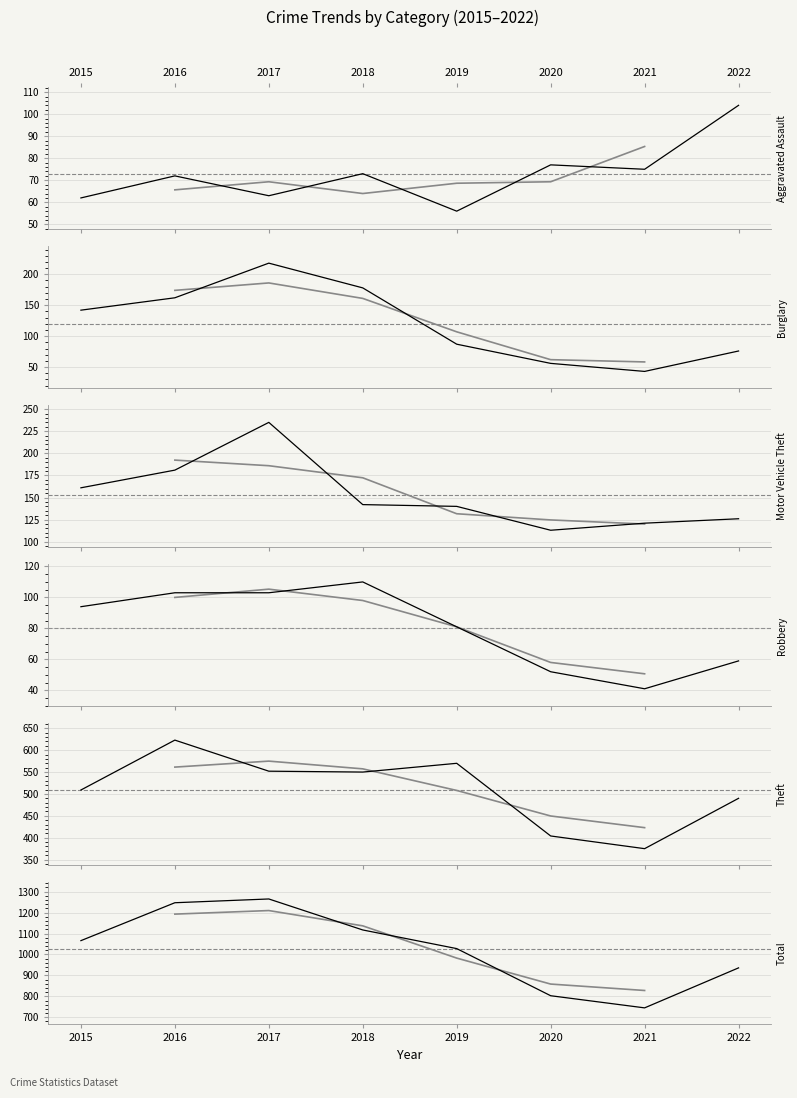

Which series has the largest total across all categories?

Total